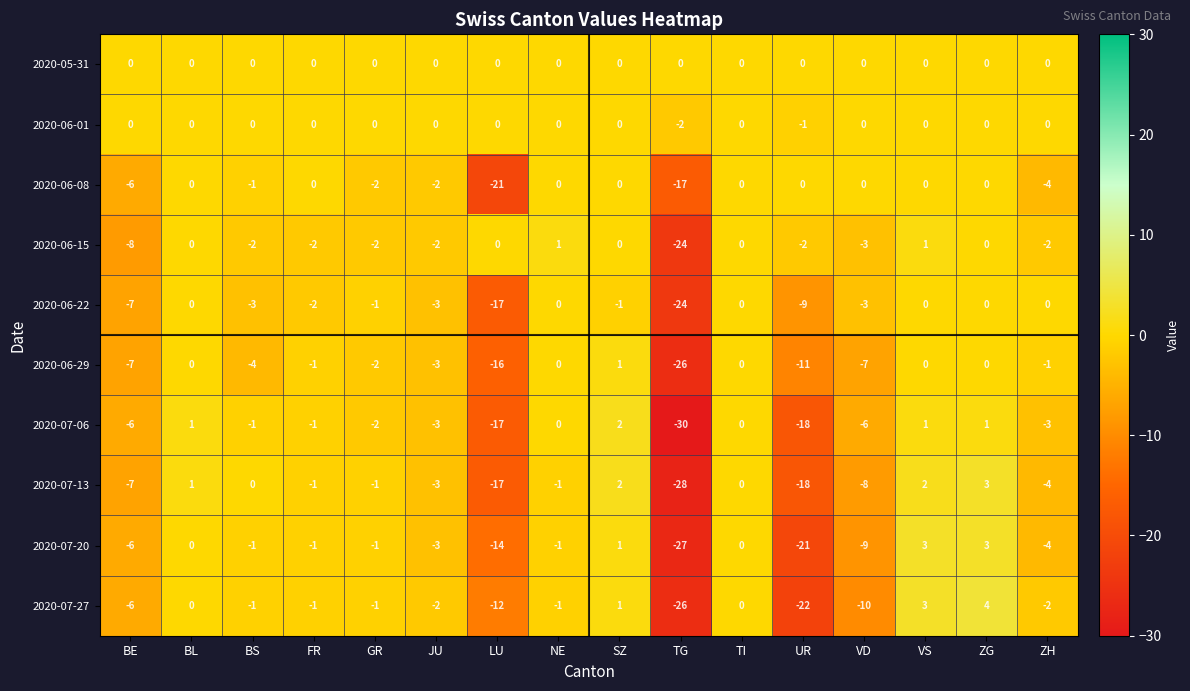

What is the approximate value of 2020-07-20 at LU, to the nearest 5?

-15